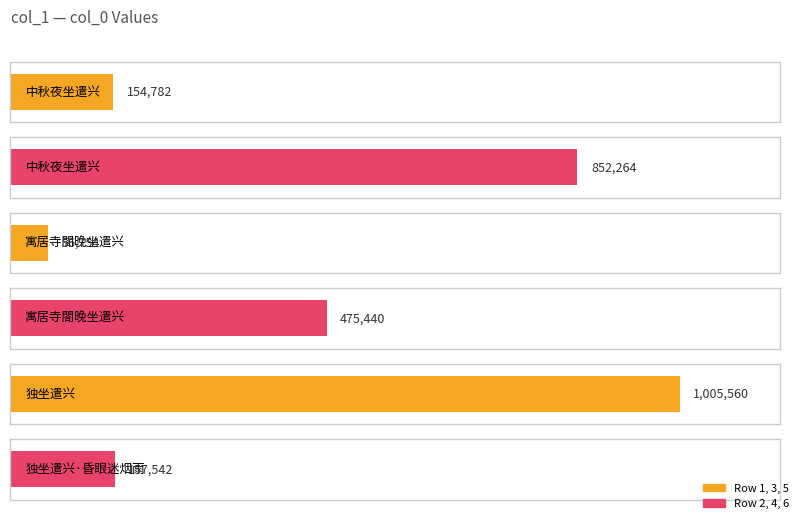

What is the ratio of the value at 中秋夜坐遣兴 to the value at 寓居寺閤晚坐遣兴?

1.8